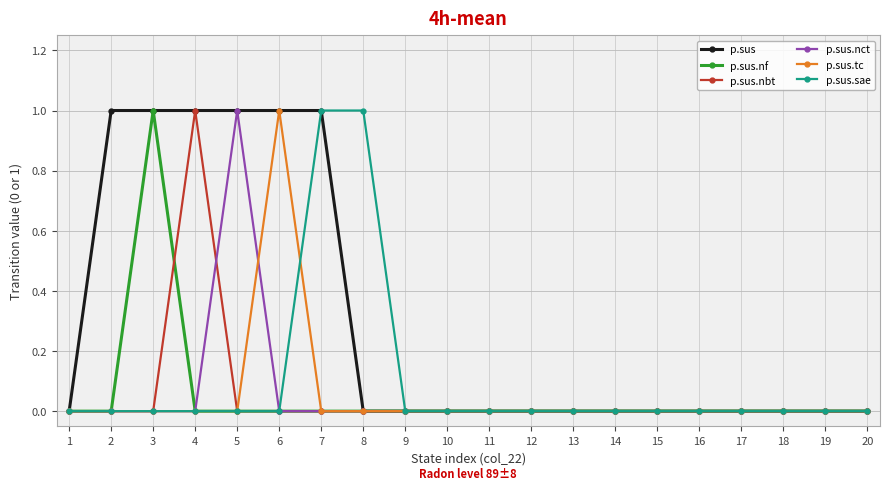

How many data points does each series have?

20